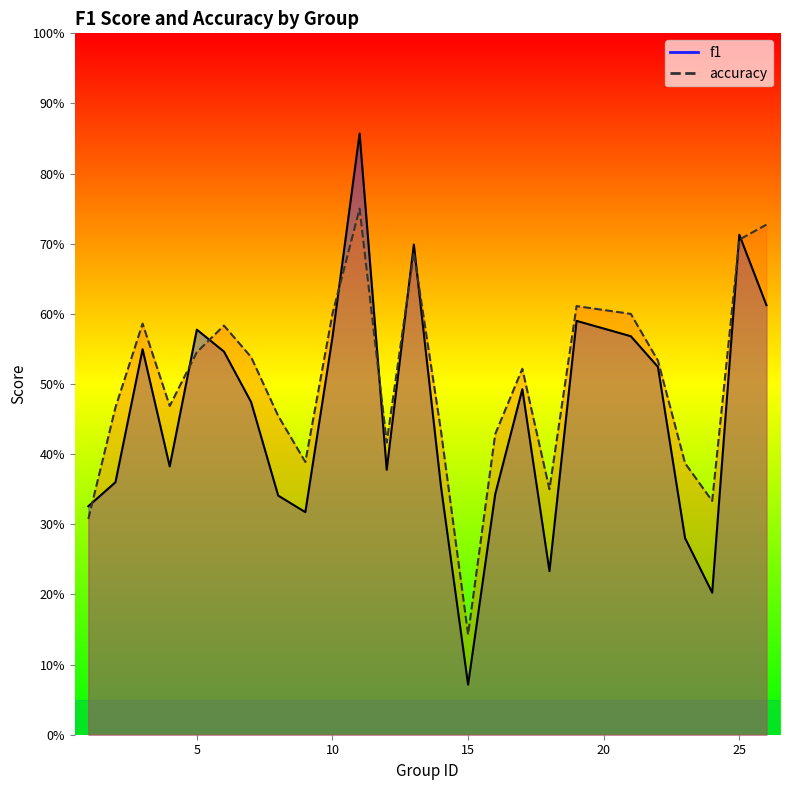

What is the value of the f1 point at the 4th from the left?

0.4